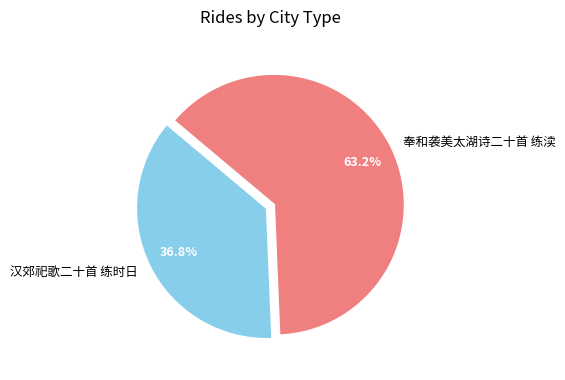

To the nearest percent, what is the combined percentage of 奉和袭美太湖诗二十首 练渎 and 汉郊祀歌二十首 练时日?

100%